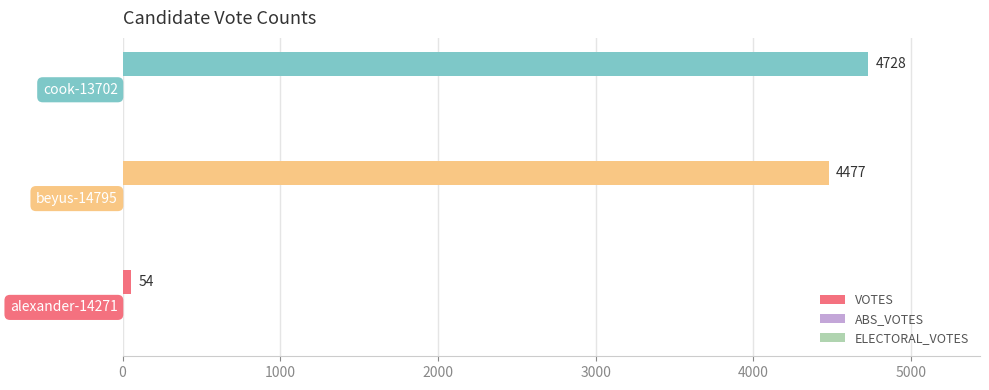

How many series are shown in this chart?

1